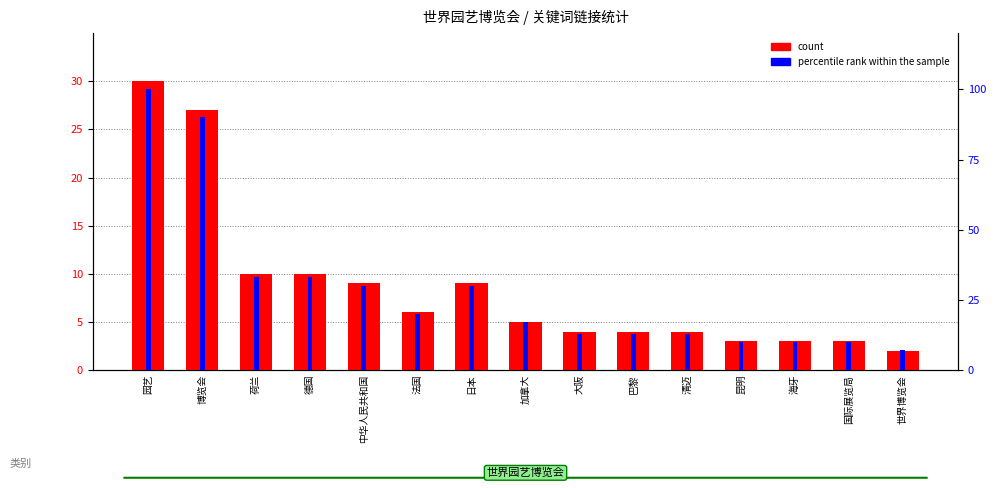

What is the difference between the maximum and minimum values in the count series?

28